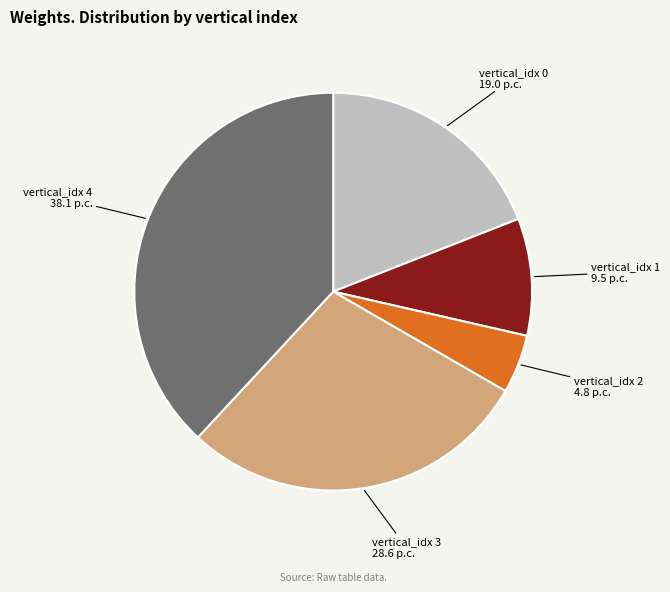

Between vertical_idx 4 and vertical_idx 2, which is larger?

vertical_idx 4